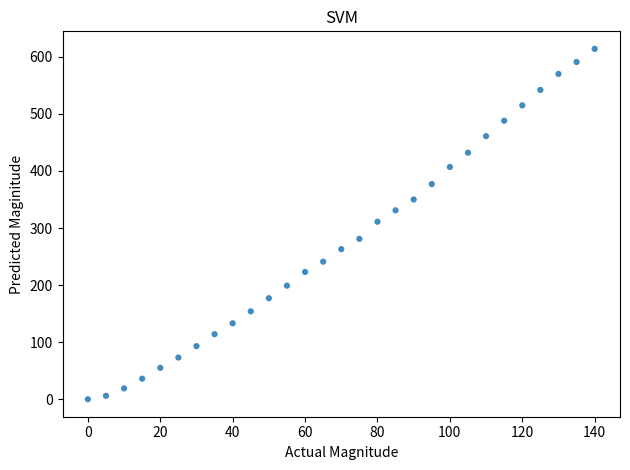

What is the range of Y values (max minus min)?

614